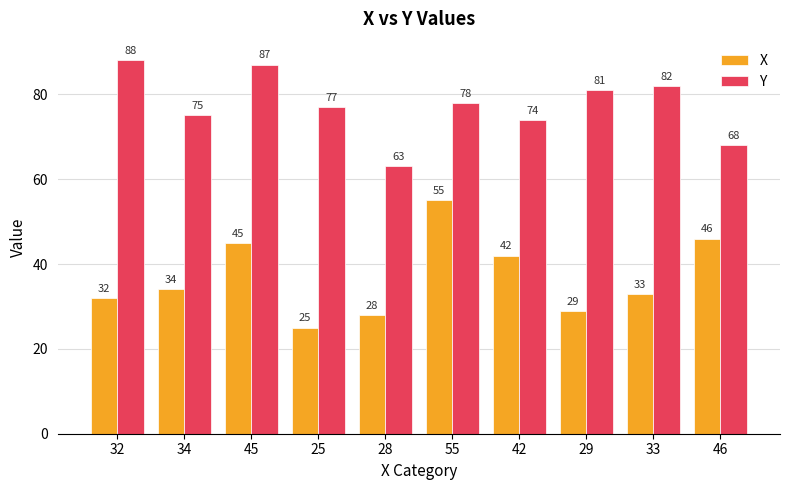

At how many categories does at least one series exceed 40?

10